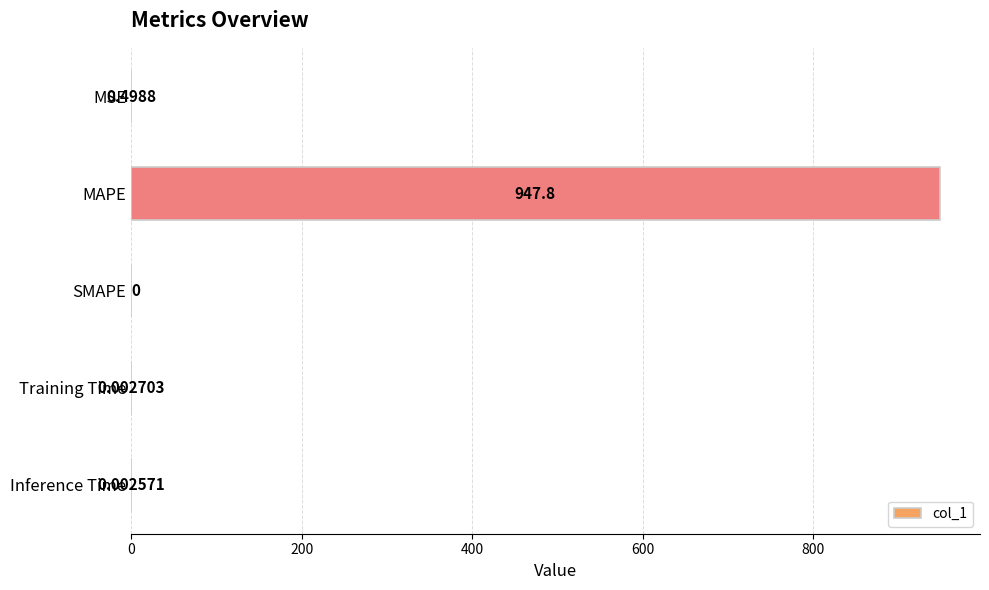

Which category has the highest value across all series?

MAPE